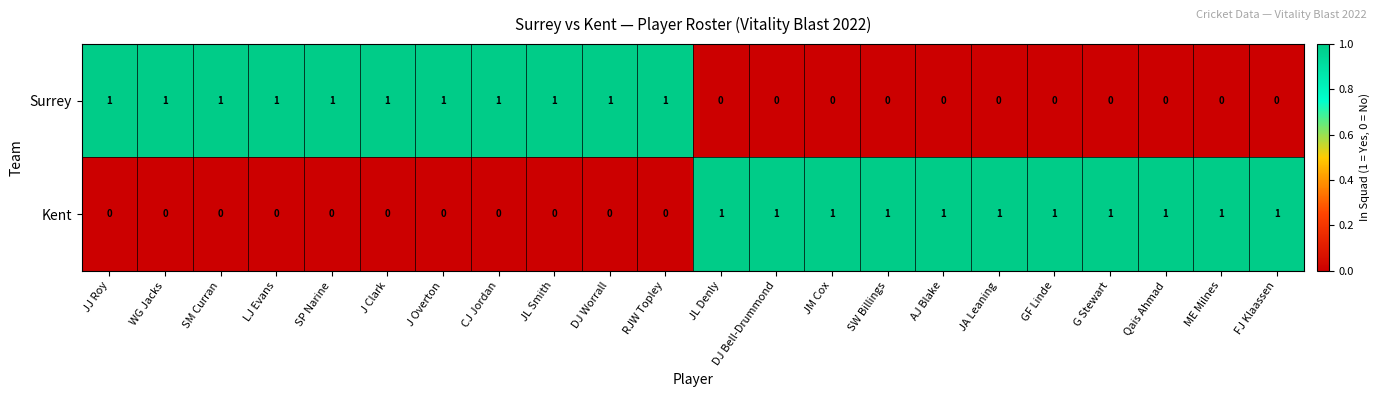

Is the value of Surrey at Qais Ahmad greater than the value of Kent at G Stewart?

No